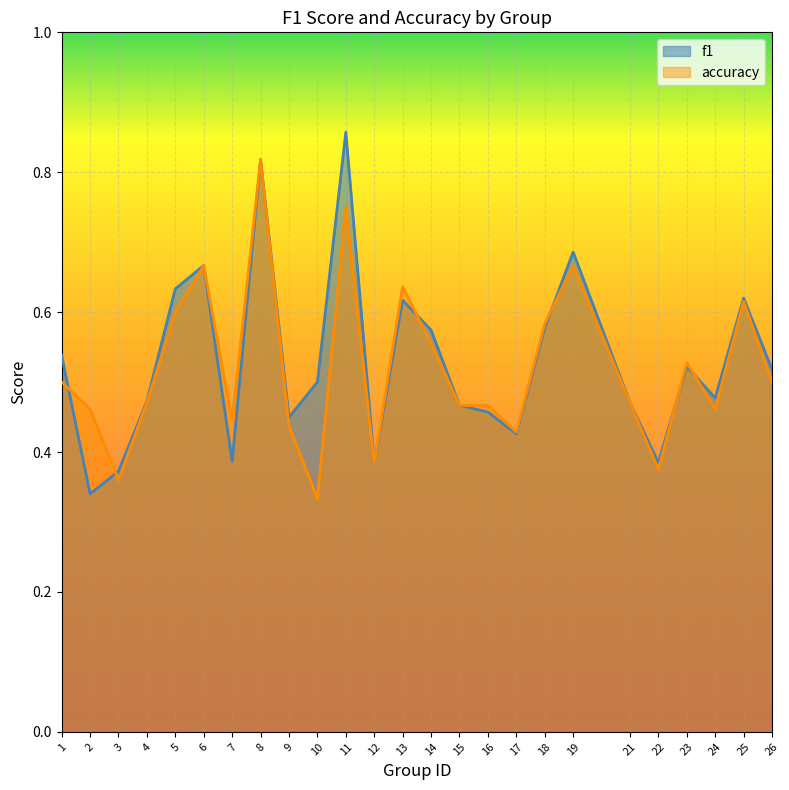

What is the smallest value displayed?

0.3